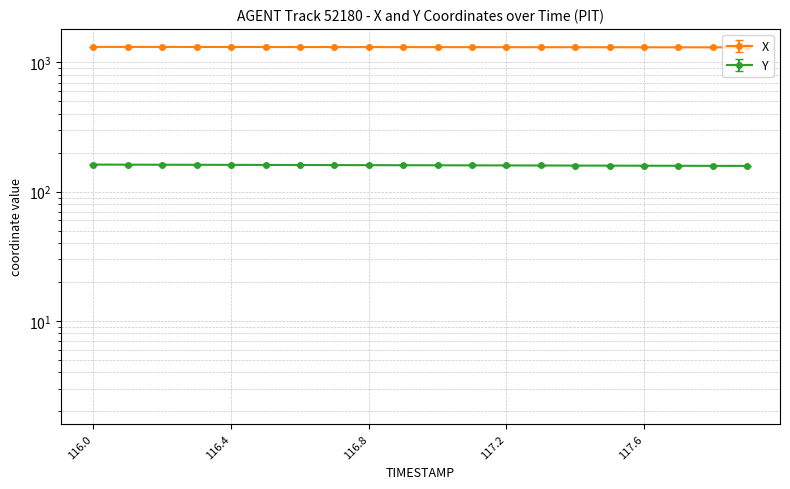

What is the value of the X point at the 17th from the left?

1311.0